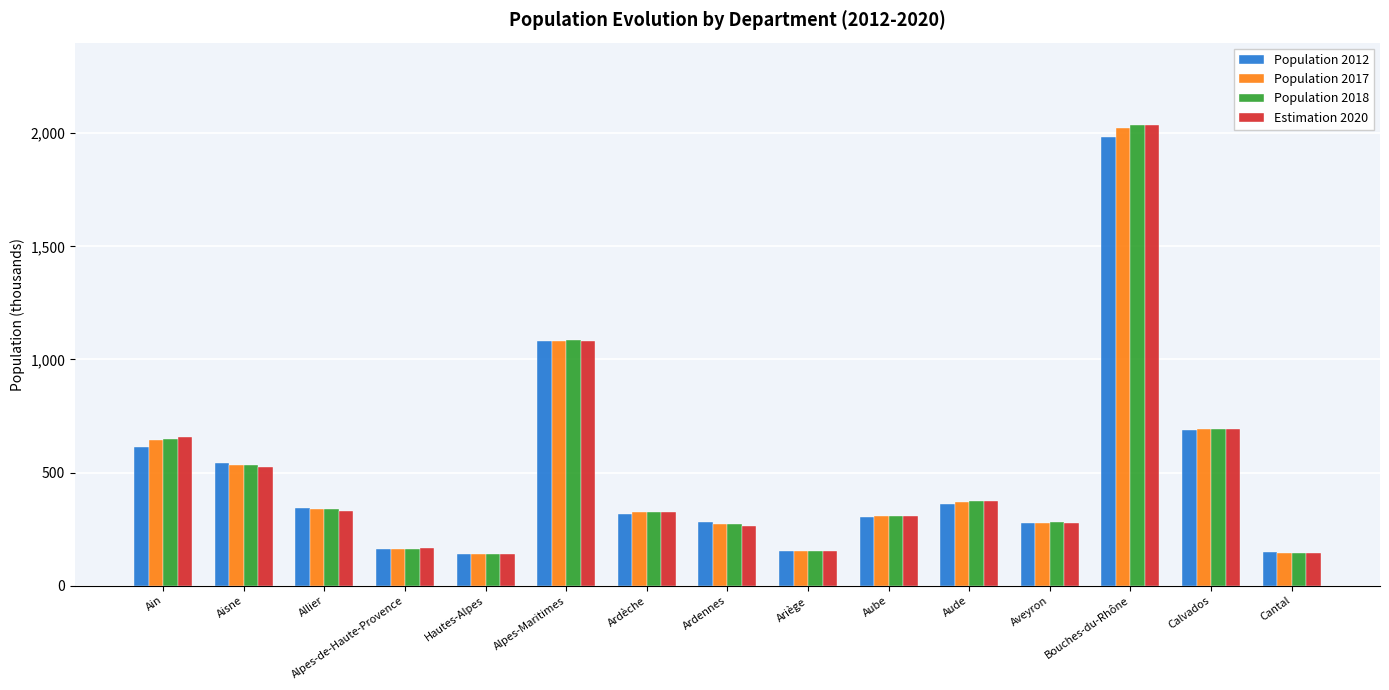

The value of Population 2017 at Bouches-du-Rhône is 2024.2. True or false?

True